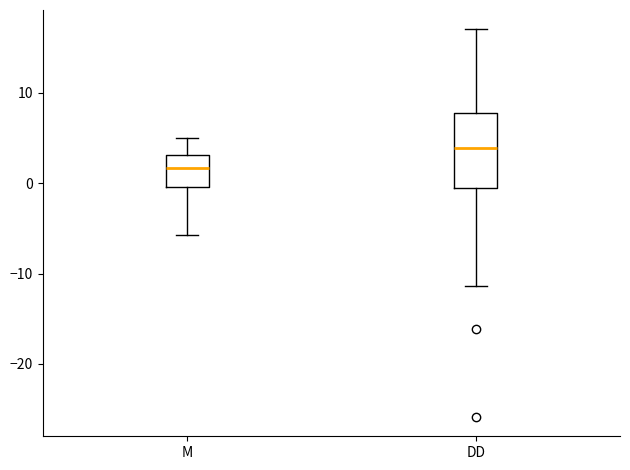

Reading left to right, transcribe this box plot: for each box, give where its median line is, the range the box spans, and where its two whiskers end, as read against the y-axis. The values are not printed on the chart, so give them approximately, as read against the axis.

M: median 2, box 0 to 3, whiskers -6 to 5
DD: median 4, box 0 to 8, whiskers -11 to 17